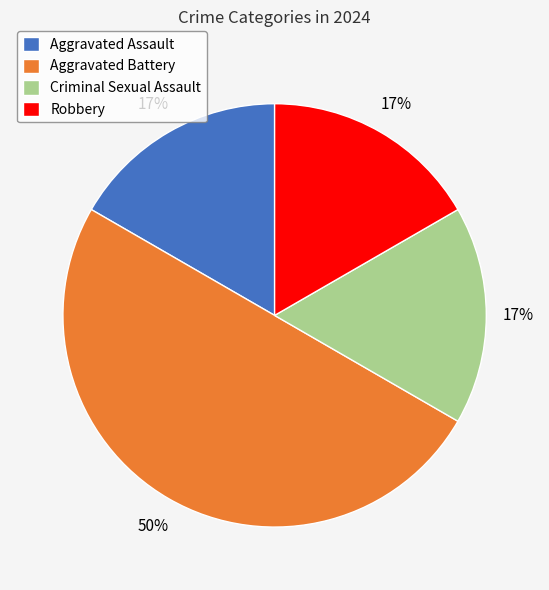

How many slices are in this pie chart?

4